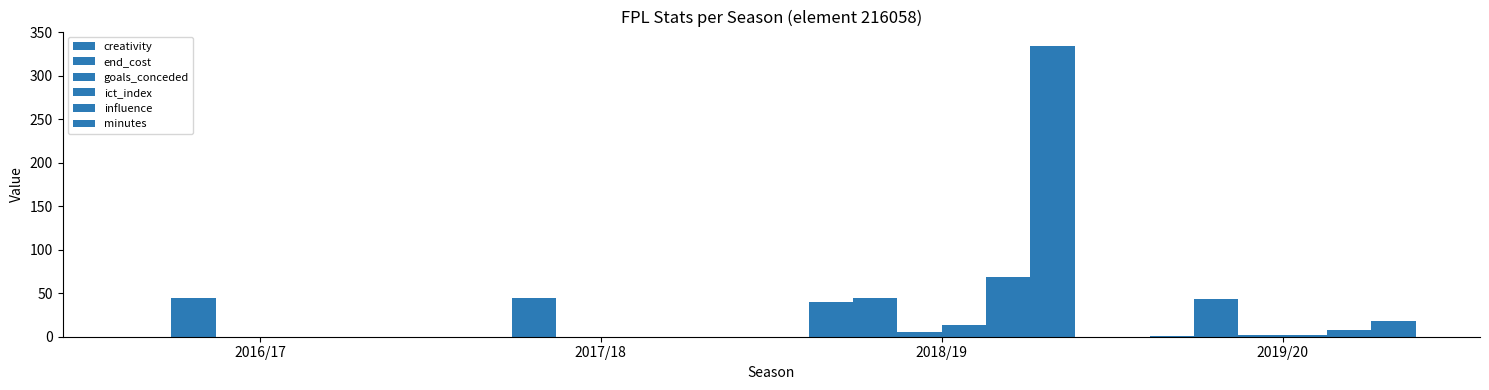

How many influence values are between 0 and 69?

4